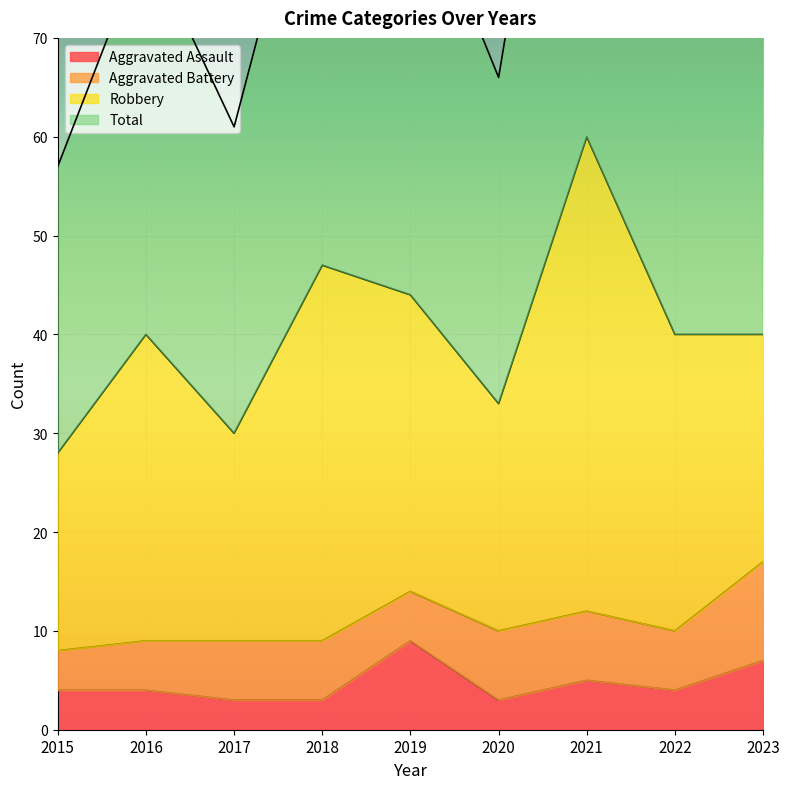

How many data points in Total are above 80?

4